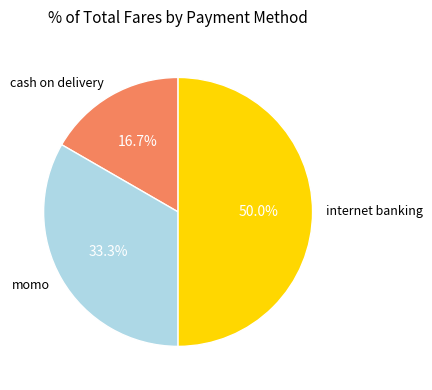

To the nearest percent, what is the average slice percentage?

33%